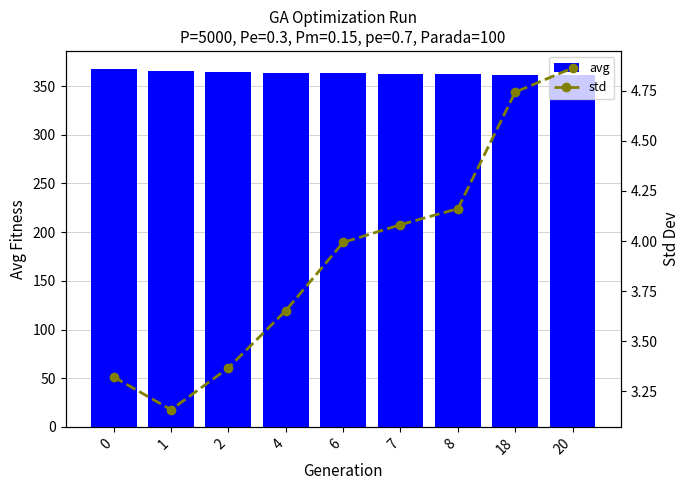

What is the sum of the std values at 2 and 1?

6.5